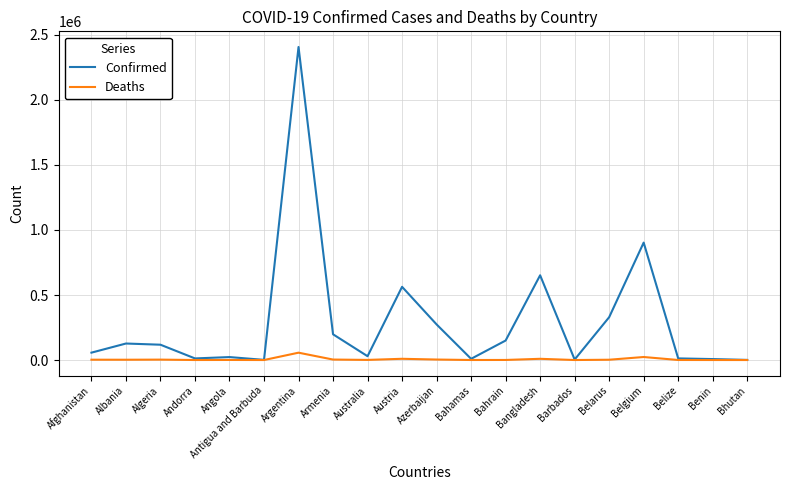

What position from the right is Bhutan?

1